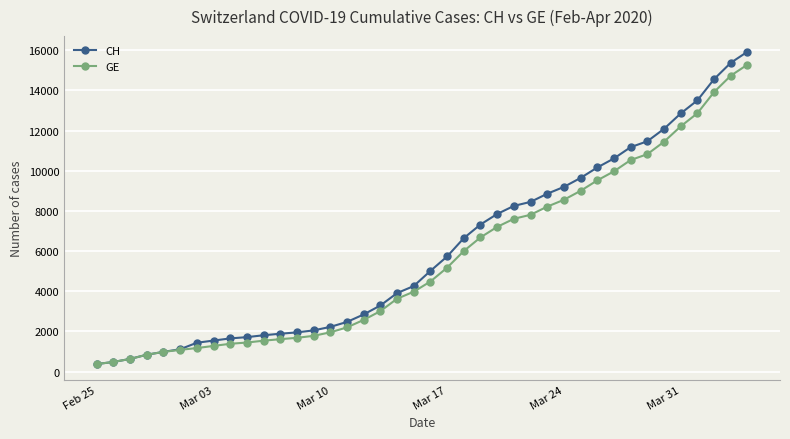

Which series has the widest spread of values?

CH